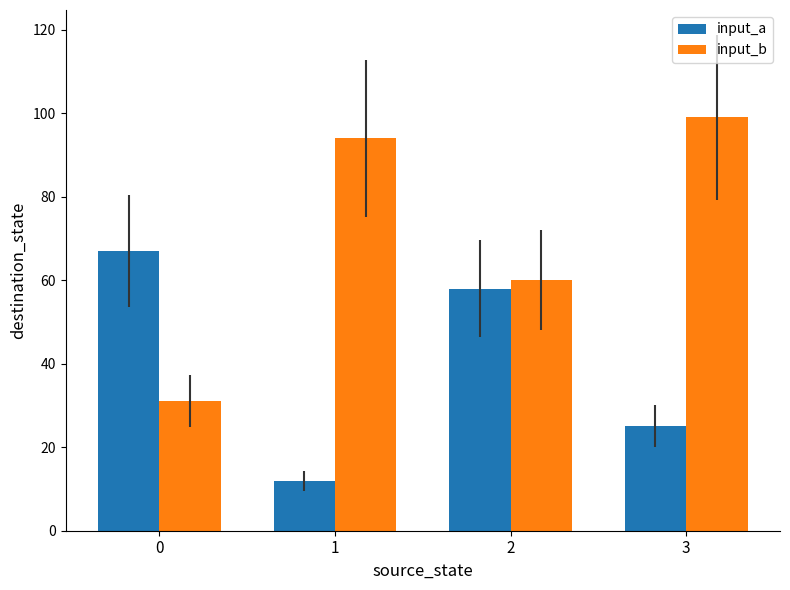

The input_b series shows 94 at 1. True or false?

True